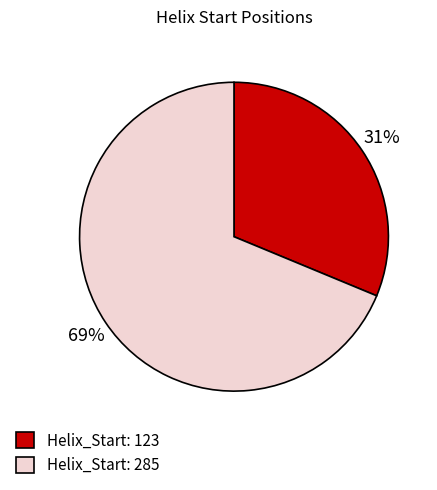

To the nearest percent, what percentage of the pie is Helix_Start: 285?

69%